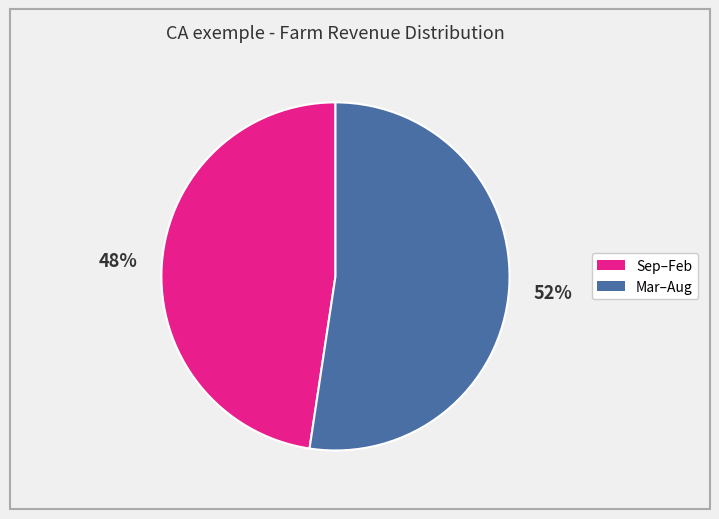

Is there a majority slice in this chart?

Yes